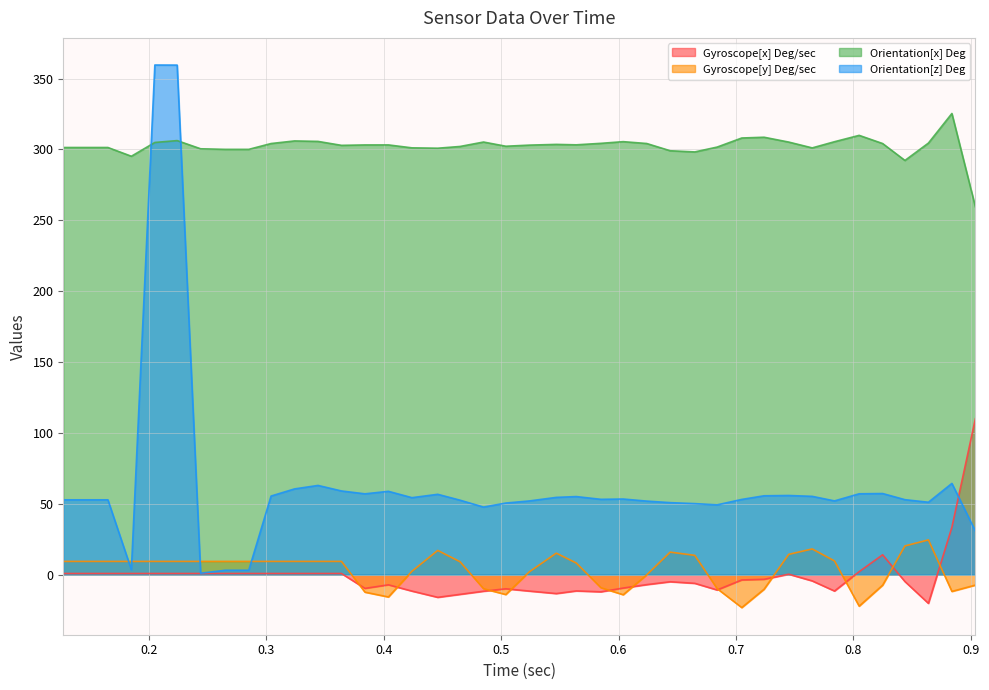

How many lines are shown in the chart?

4